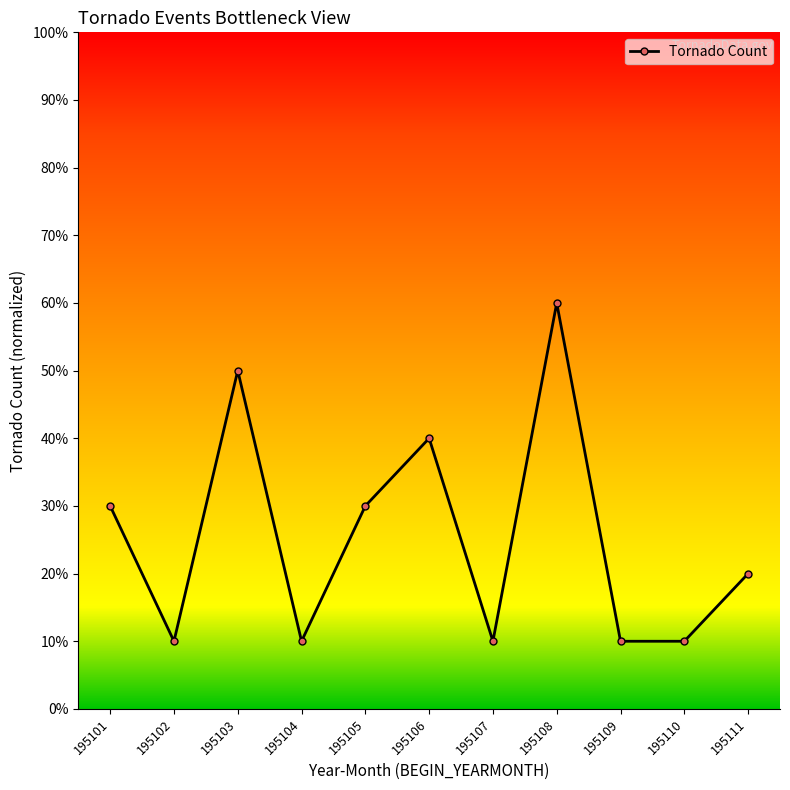

What is the sum of all values?

280